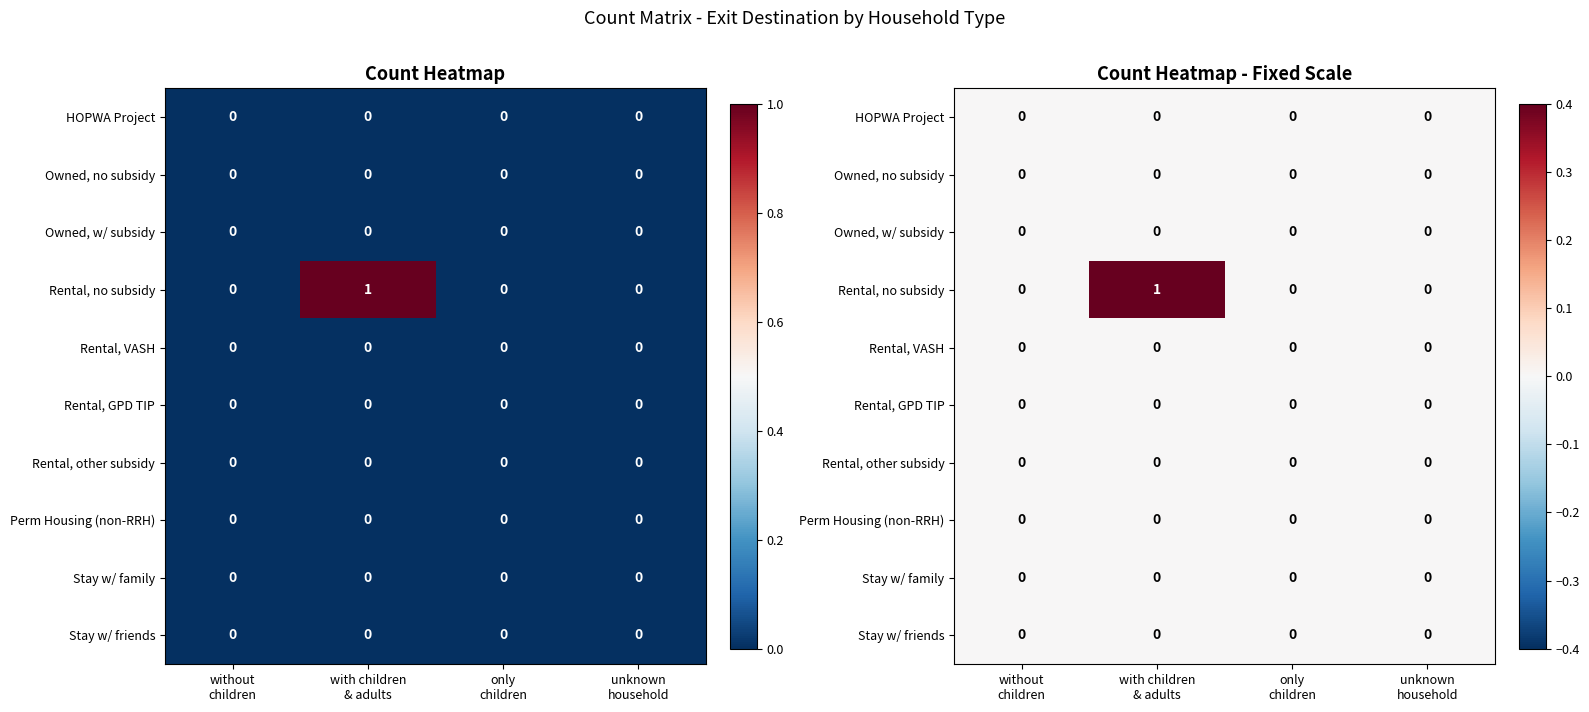

At which category is the sum across all series the highest?

with children
& adults